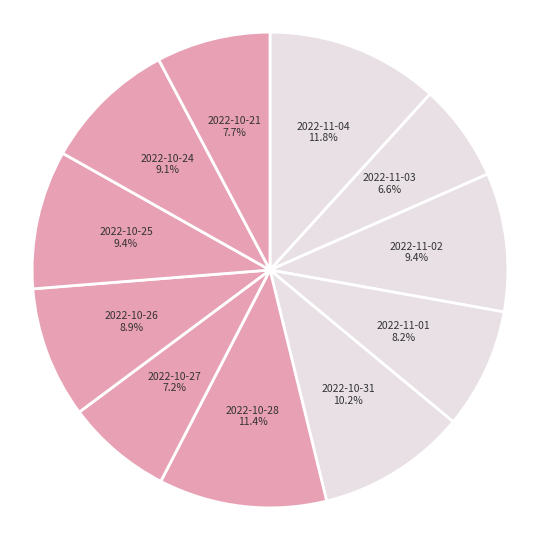

What is the largest slice in the pie chart?

2022-11-04